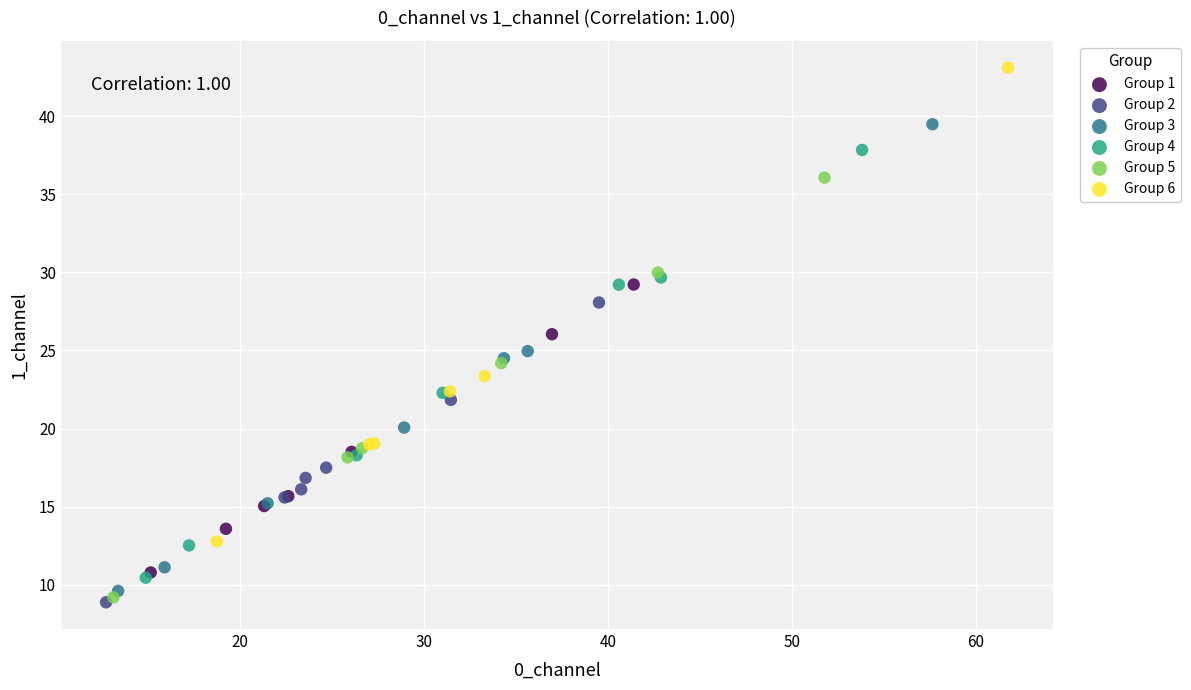

Which series reaches the minimum Y coordinate?

Group 2